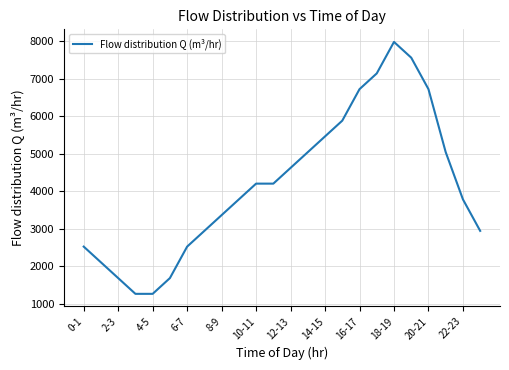

What is the difference between the maximum and minimum values?

6720.7